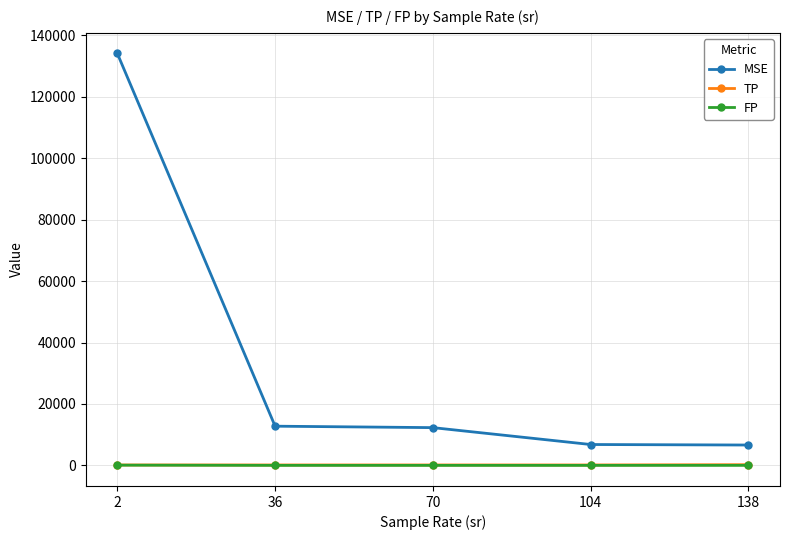

Is the value of MSE at 36 greater than the value of FP at 70?

Yes